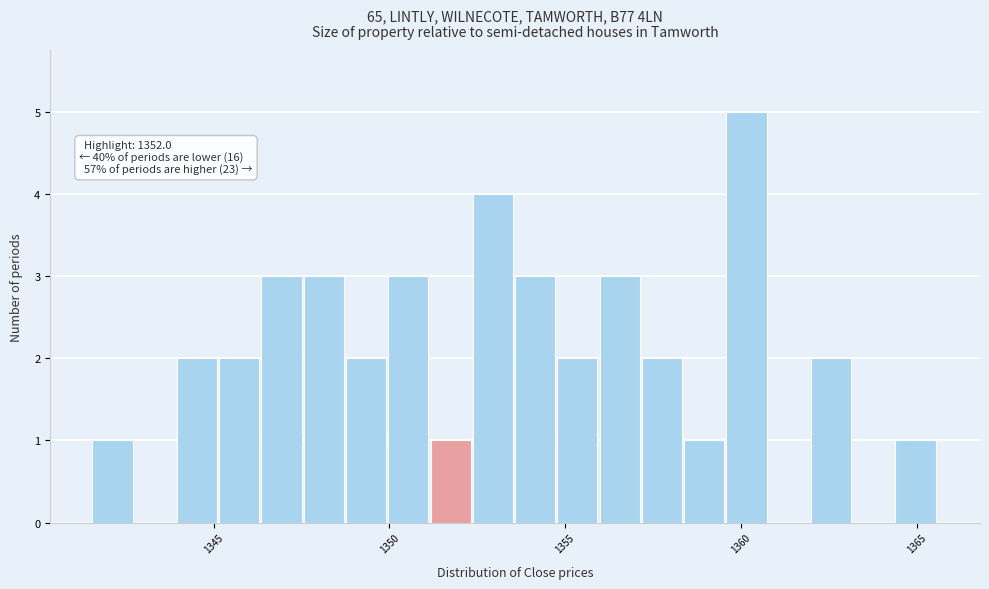

Around what value on the x-axis is the tallest bar? Give the approximate position of its centre, as read against the axis.

1360.0